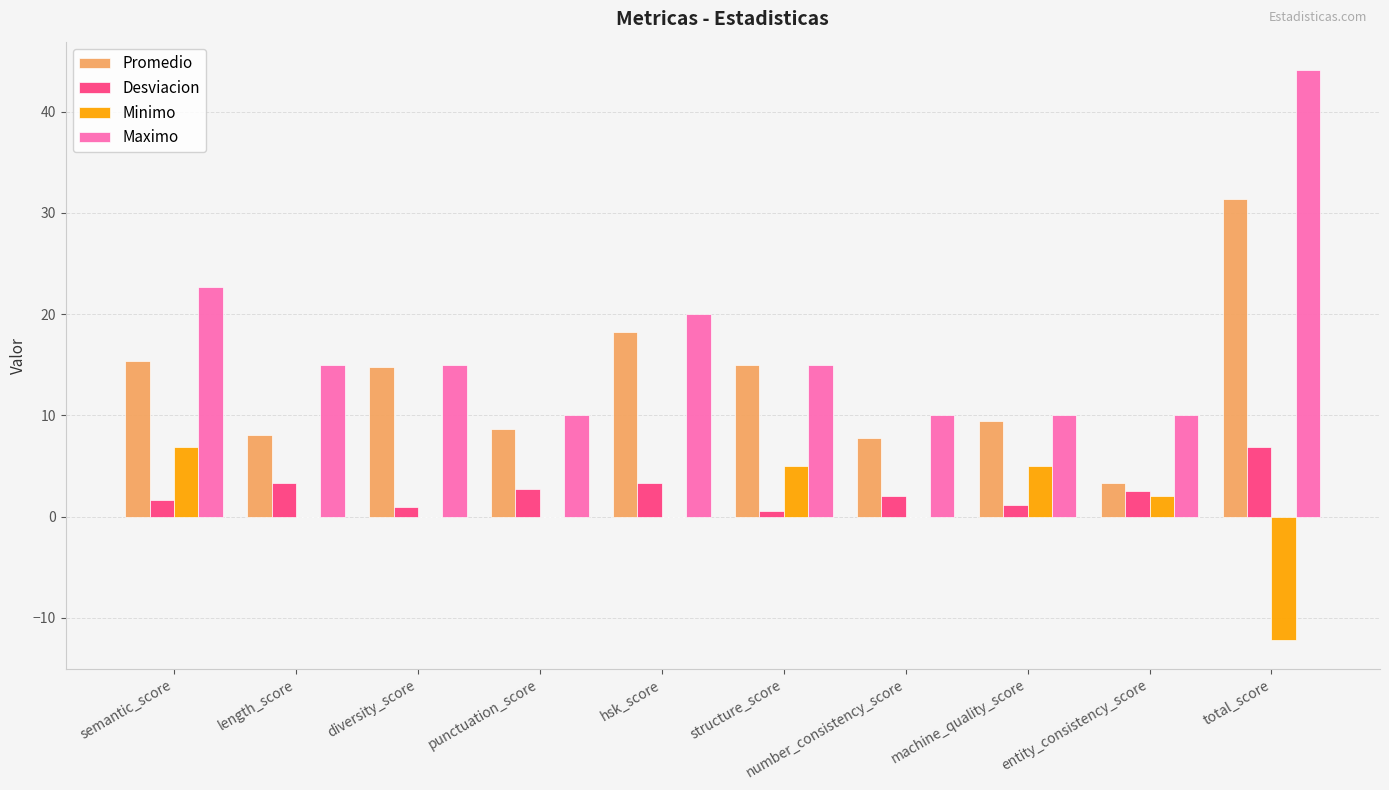

Which series has the largest range (max minus min)?

Maximo